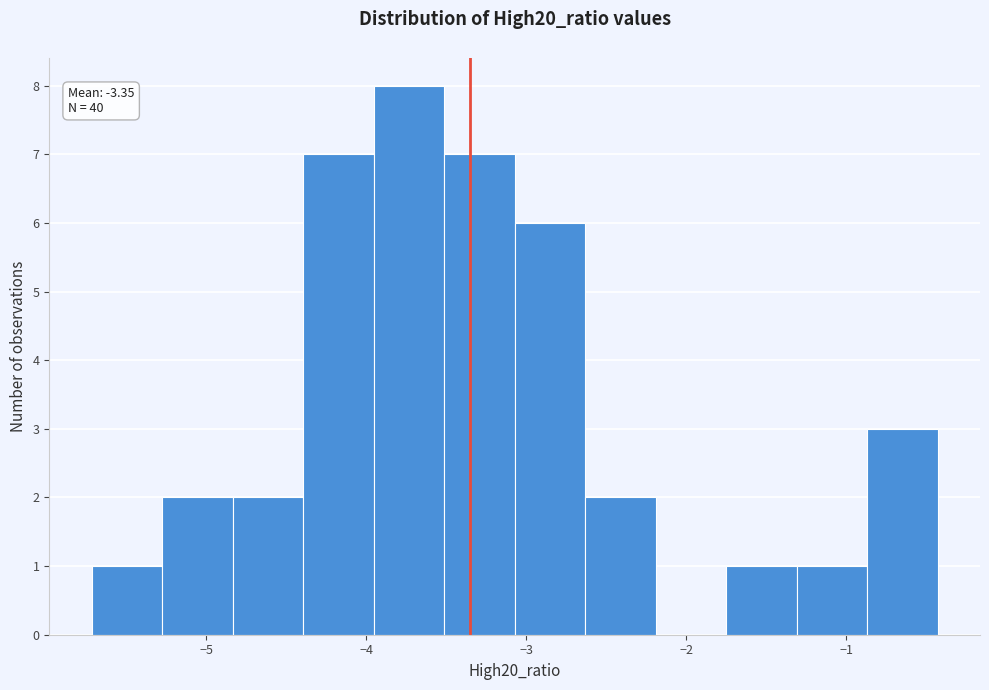

Over which range of the x-axis is the bar tallest?

-4.0 to -3.5